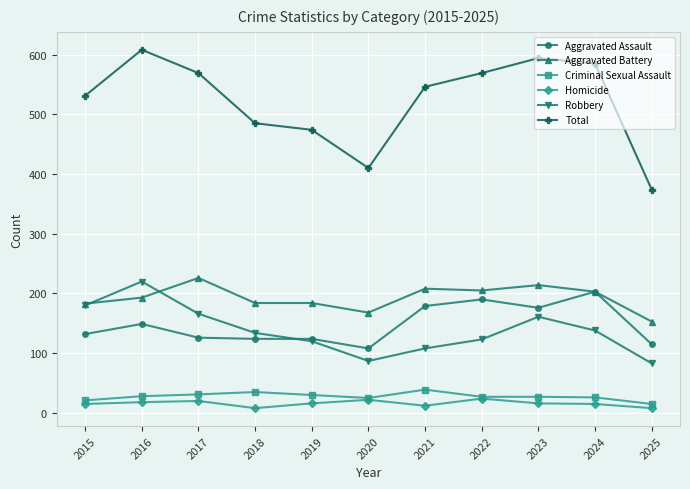

What are all the series names shown in the legend?

Aggravated Assault, Aggravated Battery, Criminal Sexual Assault, Homicide, Robbery, Total